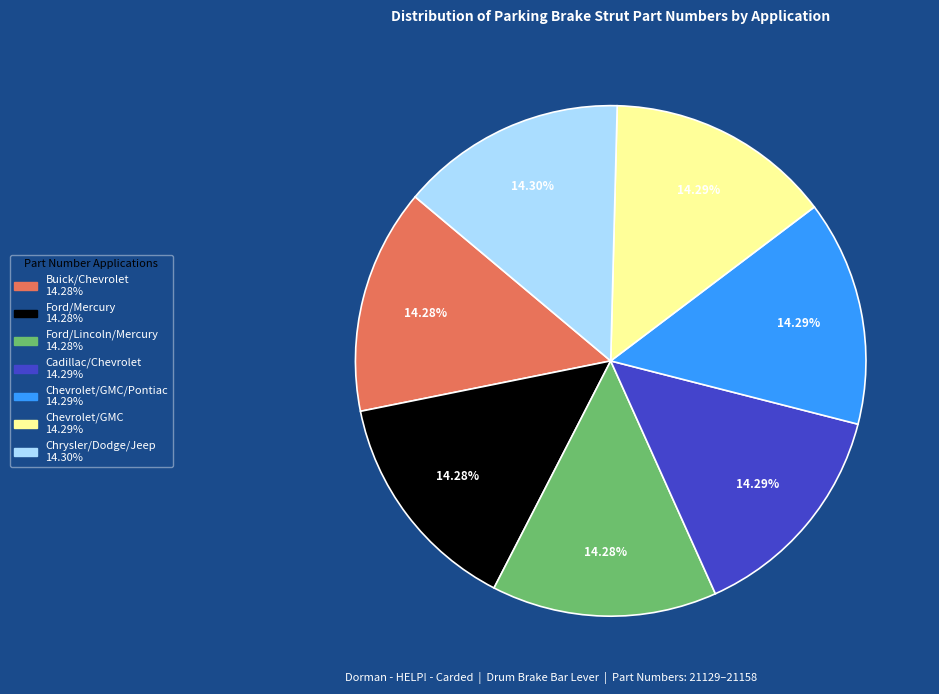

Is there a majority slice in this chart?

No